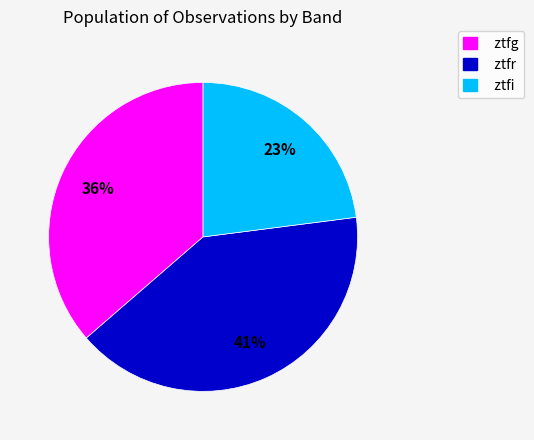

Which slice is the smallest?

ztfi